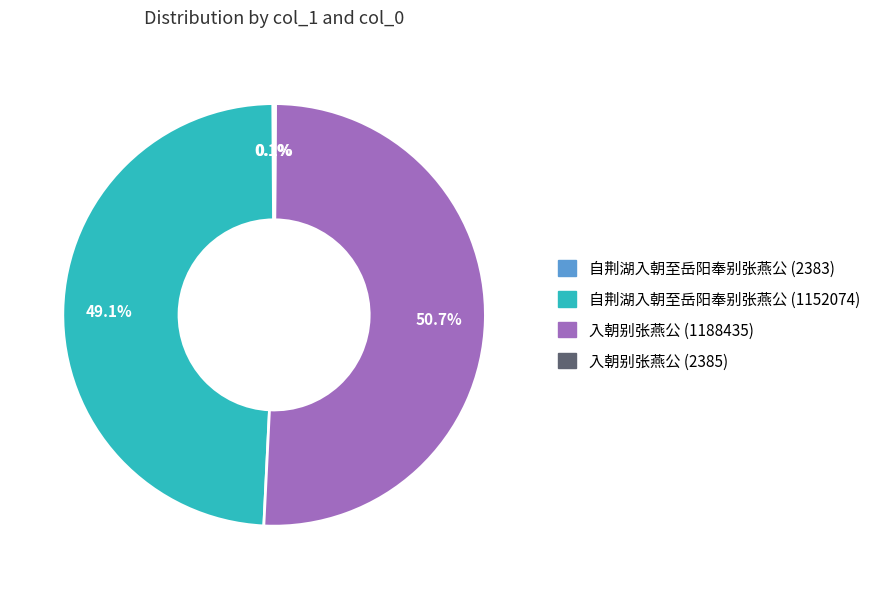

Combined, what portion of the pie is 自荆湖入朝至岳阳奉别张燕公 (1152074) and 入朝别张燕公 (1188435)?

99.8%